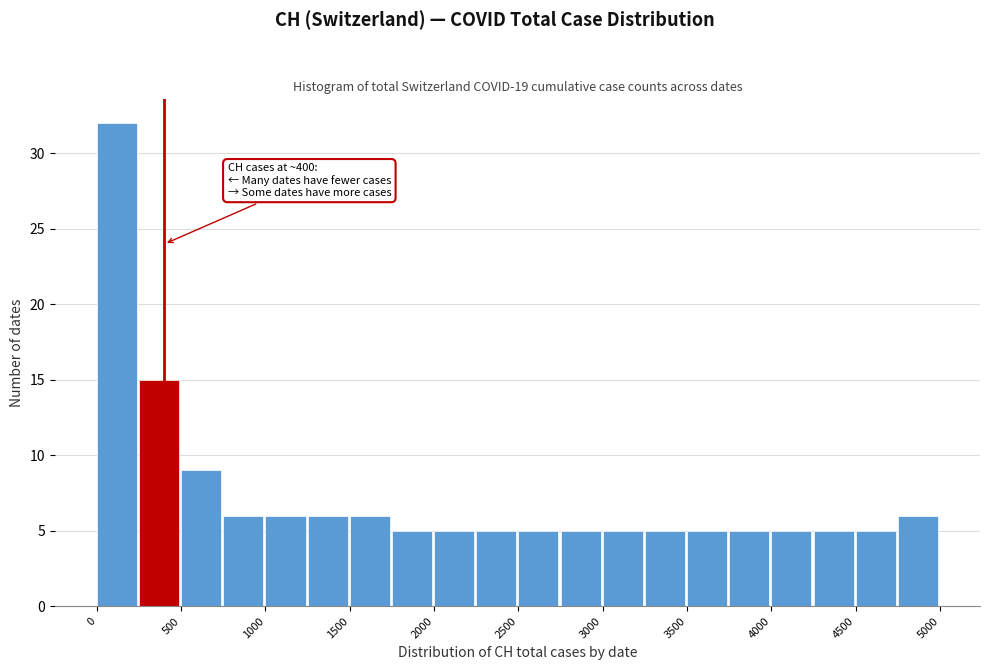

Which range on the x-axis has the tallest bar?

0 to 250